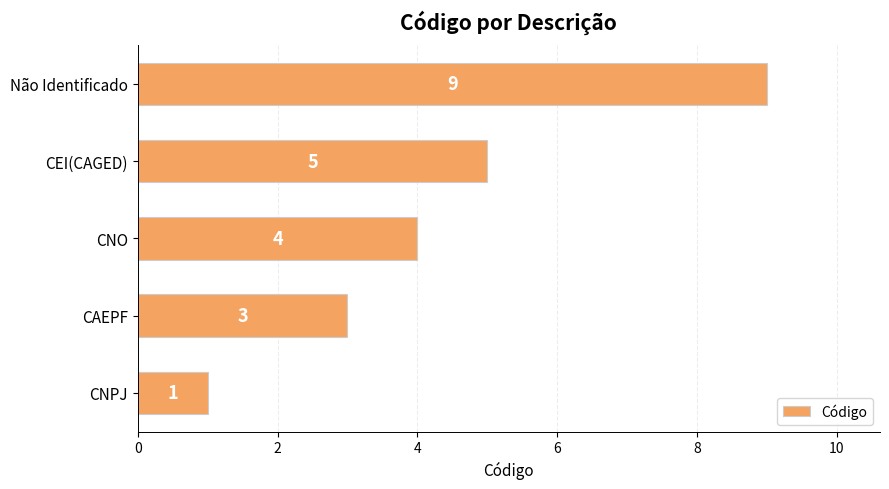

What is the sum of the values at Não Identificado and CAEPF?

12